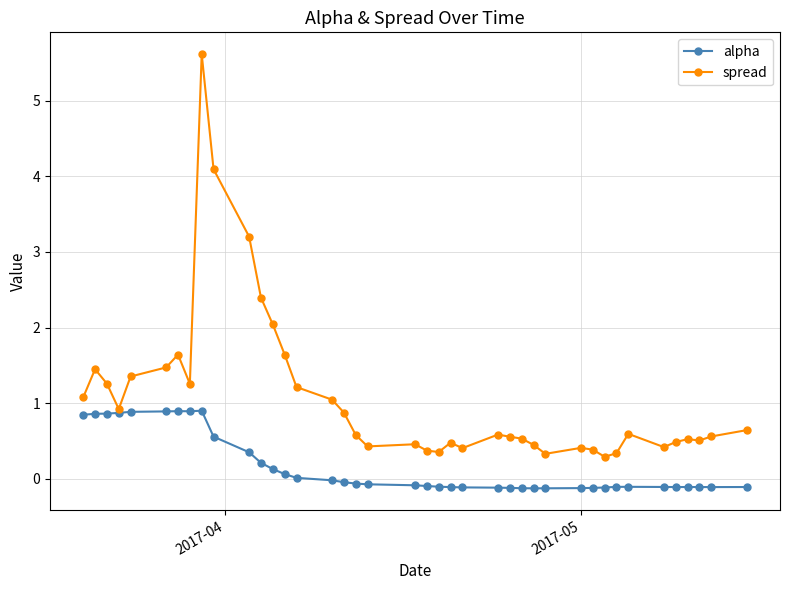

True or false: alpha has more than 1 interior local peaks.

True